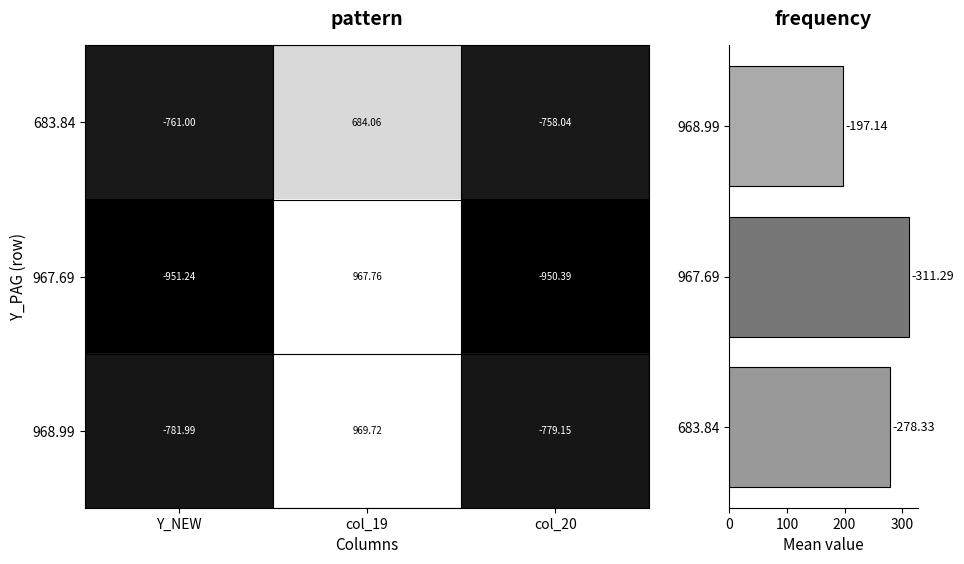

Which series has the largest total across all categories?

968.99